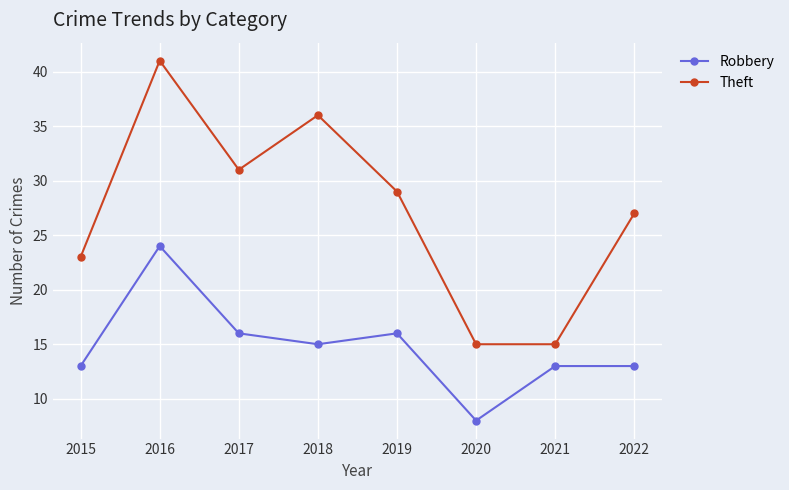

Rank the series by their average value, from highest to lowest.

Theft, Robbery